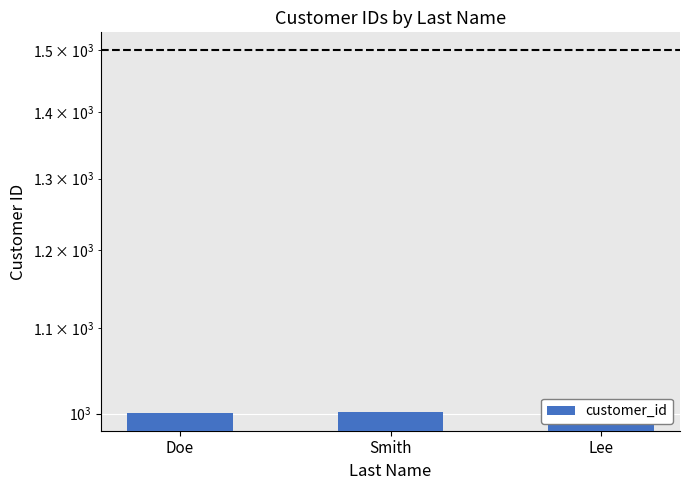

True or false: the data shows 1502 at Doe.

False